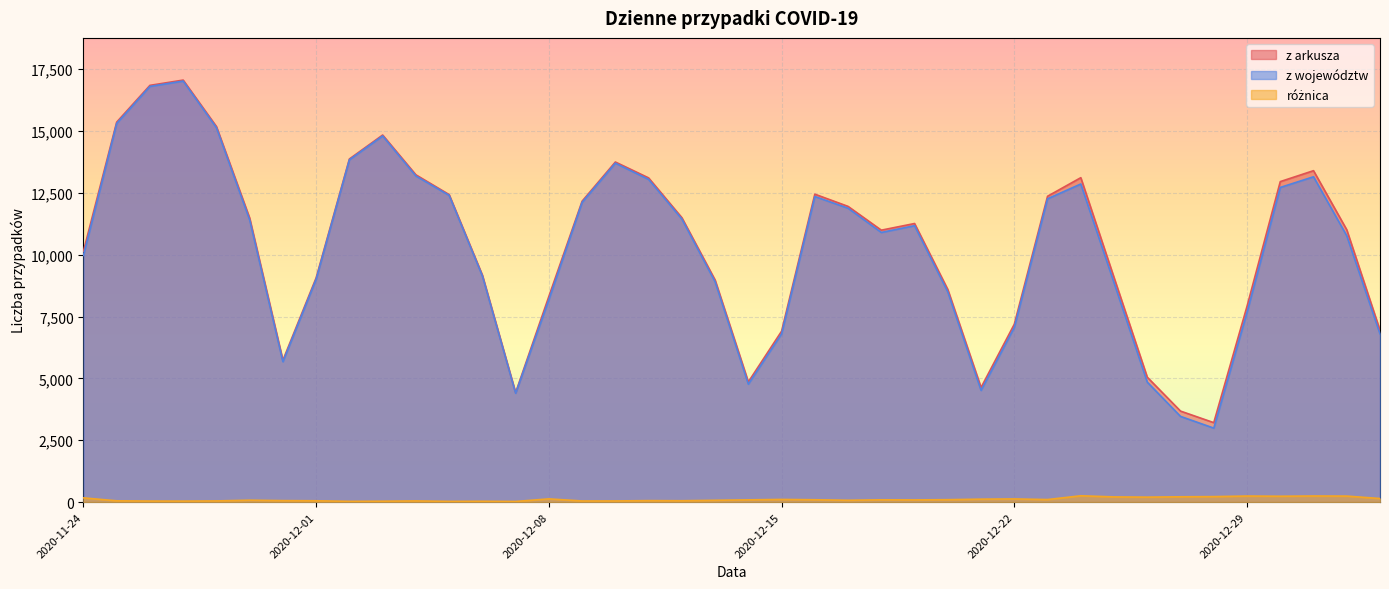

What is the lowest value of the różnica series?

25